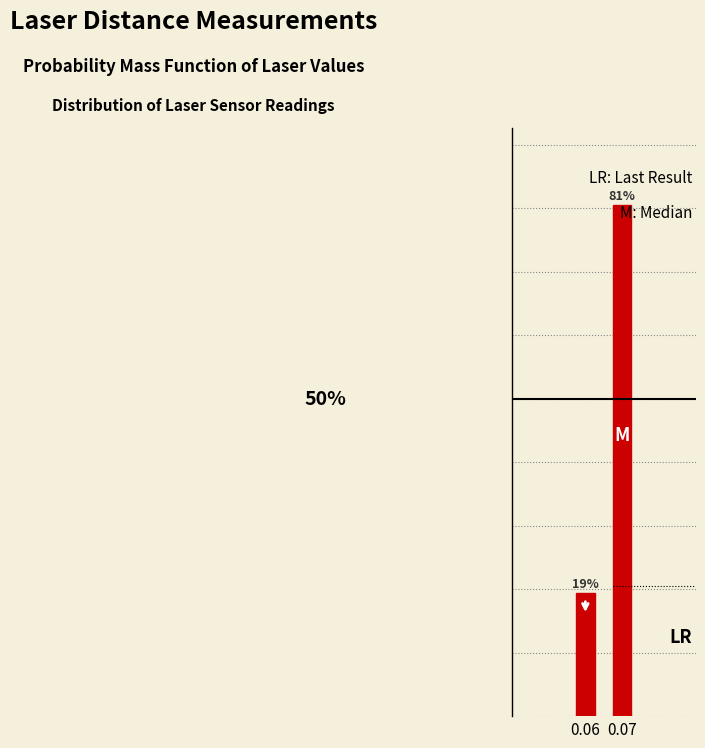

Are the bars horizontal?

No